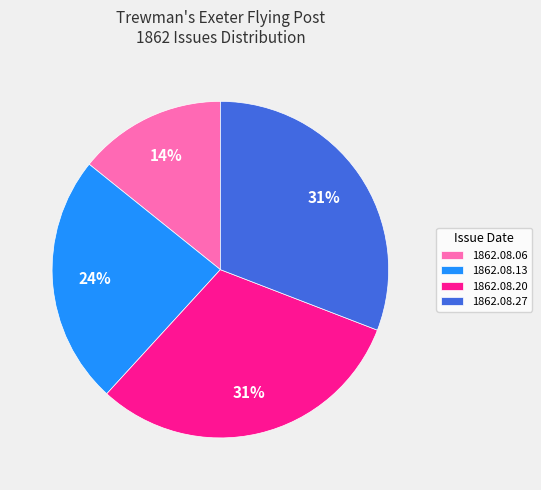

Is the sum of 1862.08.06 and 1862.08.20 greater than half?

No